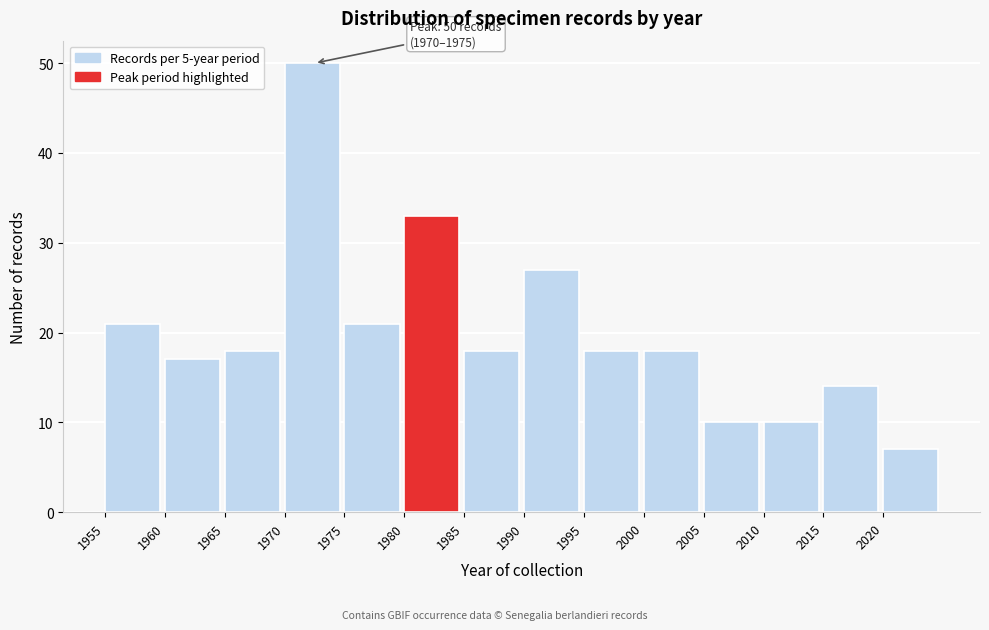

Which range on the x-axis has the tallest bar?

1970 to 1975